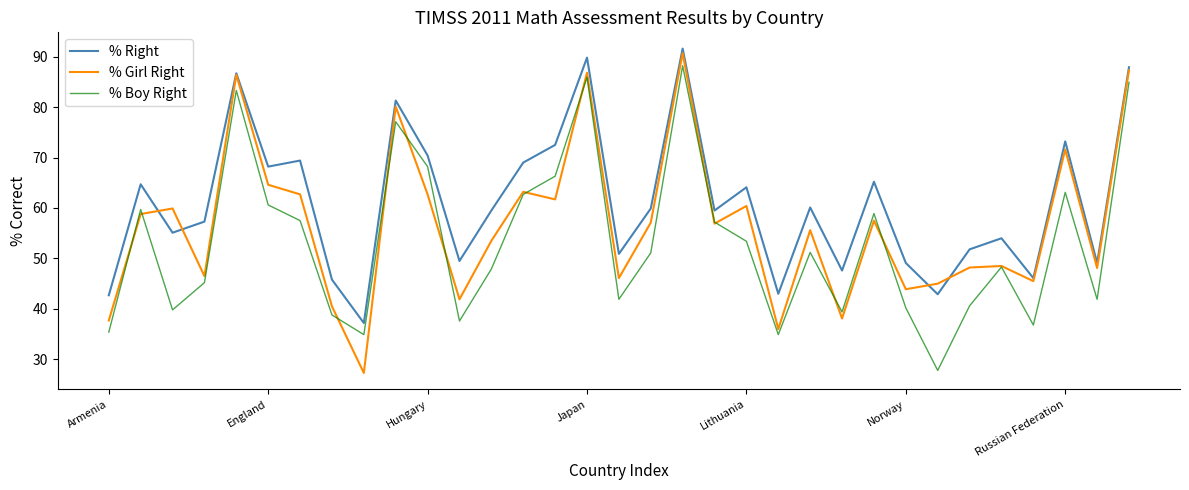

What is the smallest value displayed?

27.3